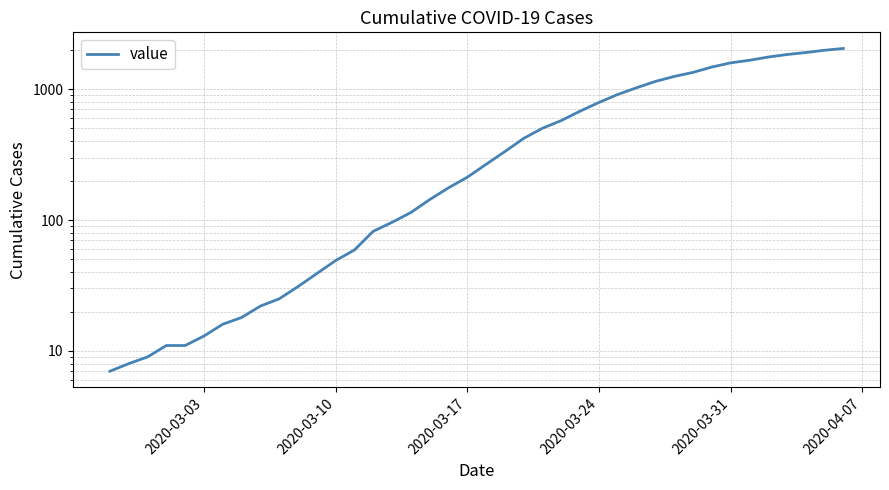

What is the difference between the maximum and minimum values?

2035